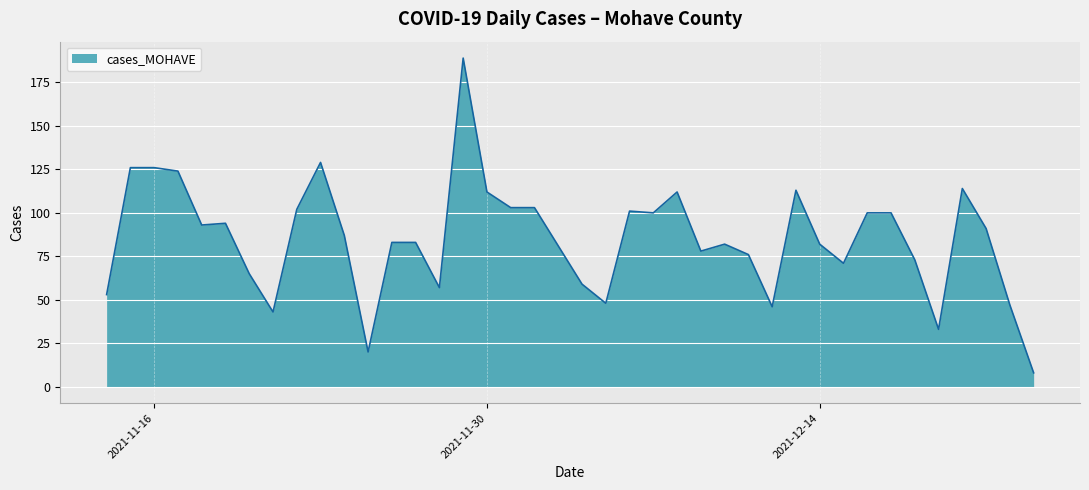

What is the difference between the maximum and minimum values?

181